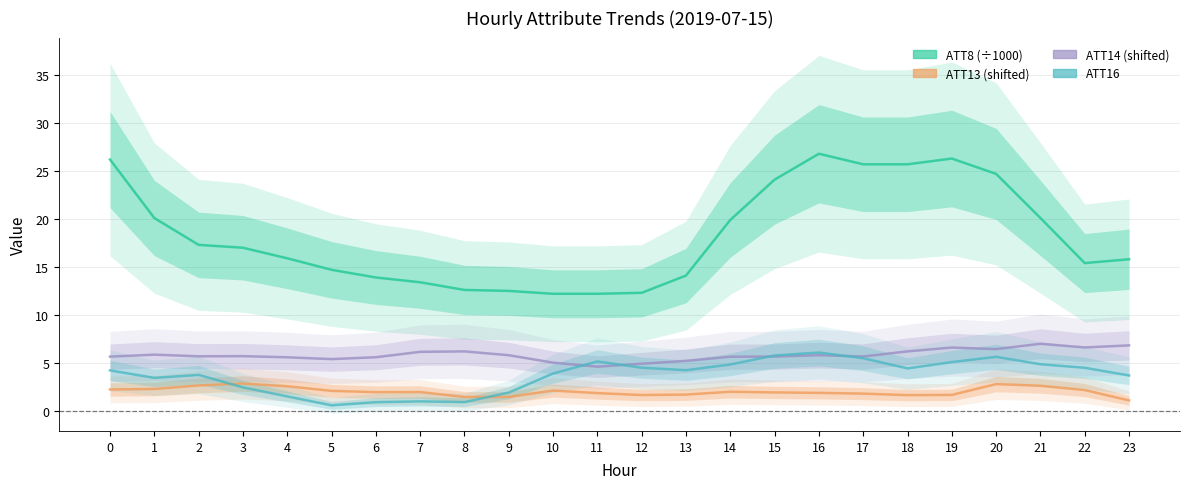

Rank the series at 14 from lowest to highest value.

ATT13 (shifted), ATT16, ATT14 (shifted), ATT8 (÷1000)